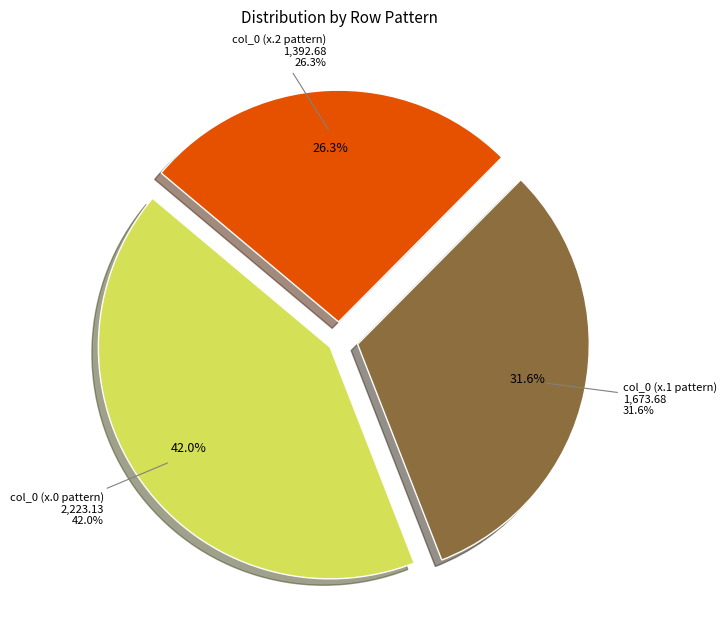

Count the number of slices in the pie.

9